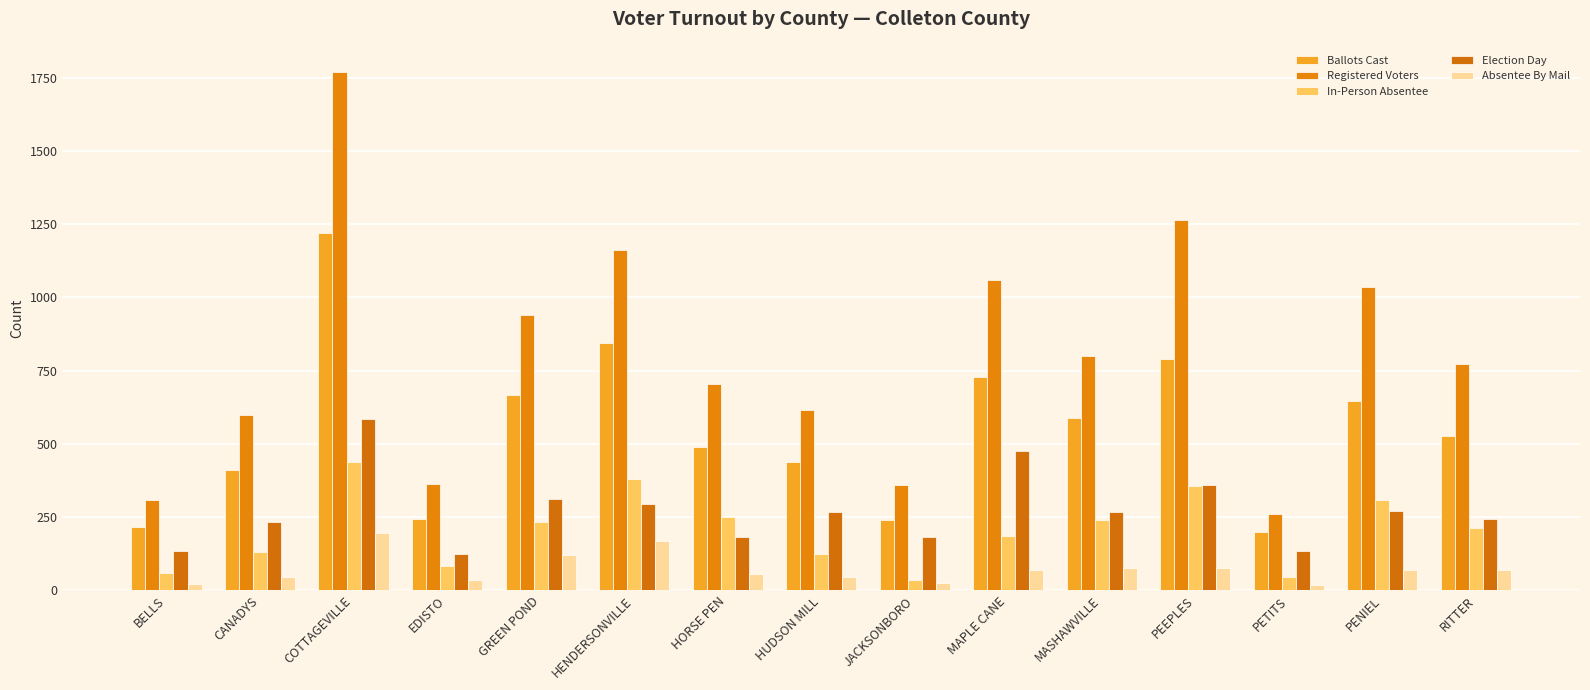

True or false: Registered Voters has a value of 705 at HORSE PEN.

True